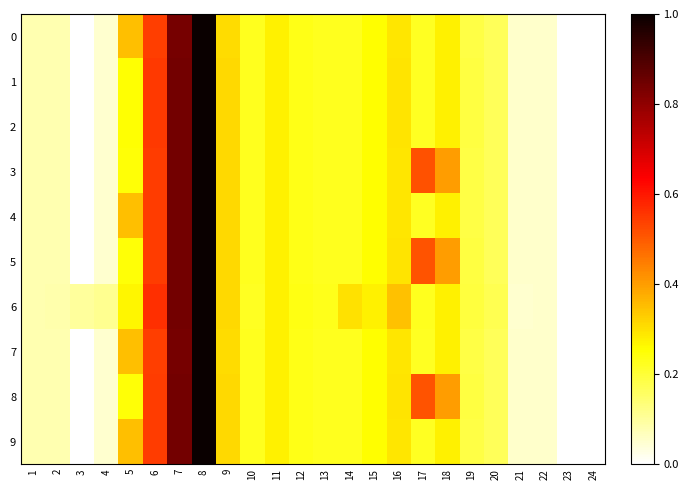

Reading left to right, list all the values displayed in this chart.

0: 1=0.1	2=0.1	3=0.0	4=0.0	5=0.3	6=0.5	7=0.8	8=1.0	9=0.3	10=0.2	11=0.3	12=0.2	13=0.2	14=0.2	15=0.3	16=0.3	17=0.2	18=0.3	19=0.2	20=0.2	21=0.1	22=0.1	23=0.0	24=0.0
1: 1=0.1	2=0.1	3=0.0	4=0.1	5=0.3	6=0.5	7=0.8	8=1.0	9=0.3	10=0.2	11=0.3	12=0.2	13=0.2	14=0.2	15=0.3	16=0.3	17=0.2	18=0.3	19=0.2	20=0.2	21=0.1	22=0.1	23=0.0	24=0.0
2: 1=0.1	2=0.1	3=0.0	4=0.1	5=0.3	6=0.5	7=0.8	8=1.0	9=0.3	10=0.2	11=0.3	12=0.2	13=0.2	14=0.2	15=0.3	16=0.3	17=0.2	18=0.3	19=0.2	20=0.2	21=0.1	22=0.1	23=0.0	24=0.0
3: 1=0.1	2=0.1	3=0.0	4=0.0	5=0.2	6=0.5	7=0.8	8=1.0	9=0.3	10=0.2	11=0.3	12=0.2	13=0.2	14=0.2	15=0.3	16=0.3	17=0.5	18=0.4	19=0.2	20=0.2	21=0.1	22=0.1	23=0.0	24=0.0
4: 1=0.1	2=0.1	3=0.0	4=0.0	5=0.4	6=0.5	7=0.8	8=1.0	9=0.3	10=0.2	11=0.3	12=0.2	13=0.2	14=0.2	15=0.3	16=0.3	17=0.2	18=0.3	19=0.2	20=0.2	21=0.1	22=0.1	23=0.0	24=0.0
5: 1=0.1	2=0.1	3=0.0	4=0.0	5=0.2	6=0.5	7=0.8	8=1.0	9=0.3	10=0.2	11=0.3	12=0.2	13=0.2	14=0.2	15=0.3	16=0.3	17=0.5	18=0.4	19=0.2	20=0.2	21=0.1	22=0.1	23=0.0	24=0.0
6: 1=0.1	2=0.1	3=0.1	4=0.1	5=0.3	6=0.6	7=0.8	8=1.0	9=0.3	10=0.2	11=0.3	12=0.2	13=0.2	14=0.3	15=0.3	16=0.3	17=0.2	18=0.3	19=0.2	20=0.2	21=0.1	22=0.1	23=0.0	24=0.0
7: 1=0.1	2=0.1	3=0.0	4=0.0	5=0.3	6=0.5	7=0.8	8=1.0	9=0.3	10=0.2	11=0.3	12=0.2	13=0.2	14=0.2	15=0.3	16=0.3	17=0.2	18=0.3	19=0.2	20=0.2	21=0.1	22=0.1	23=0.0	24=0.0
8: 1=0.1	2=0.1	3=0.0	4=0.0	5=0.2	6=0.5	7=0.8	8=1.0	9=0.3	10=0.2	11=0.3	12=0.2	13=0.2	14=0.2	15=0.3	16=0.3	17=0.5	18=0.4	19=0.2	20=0.2	21=0.1	22=0.1	23=0.0	24=0.0
9: 1=0.1	2=0.1	3=0.0	4=0.0	5=0.4	6=0.5	7=0.8	8=1.0	9=0.3	10=0.2	11=0.3	12=0.2	13=0.2	14=0.2	15=0.3	16=0.3	17=0.2	18=0.3	19=0.2	20=0.2	21=0.1	22=0.1	23=0.0	24=0.0